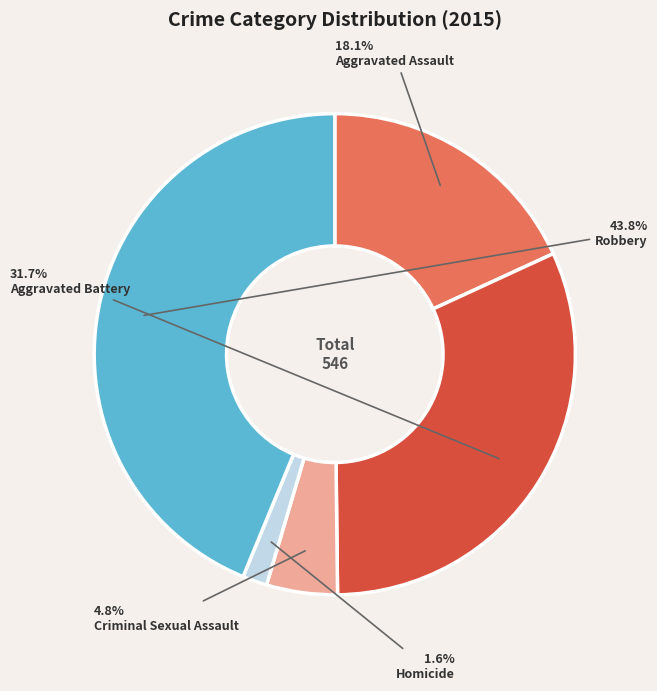

What is the largest slice in the pie chart?

Robbery